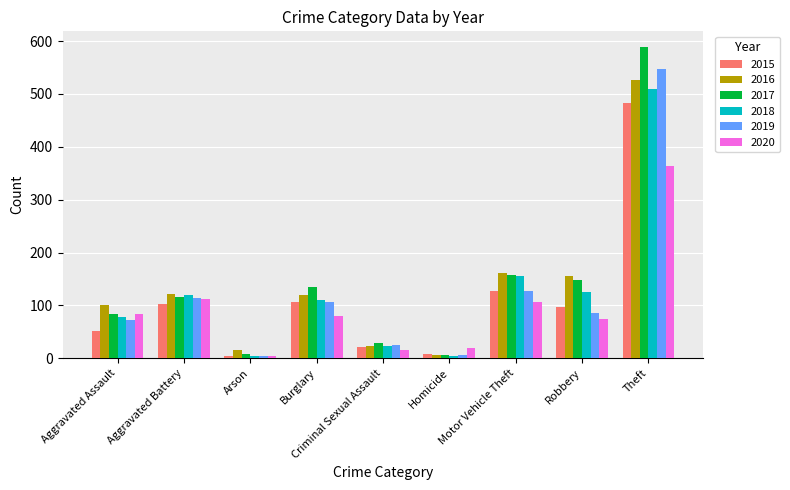

What is the highest value of the 2016 series?

526